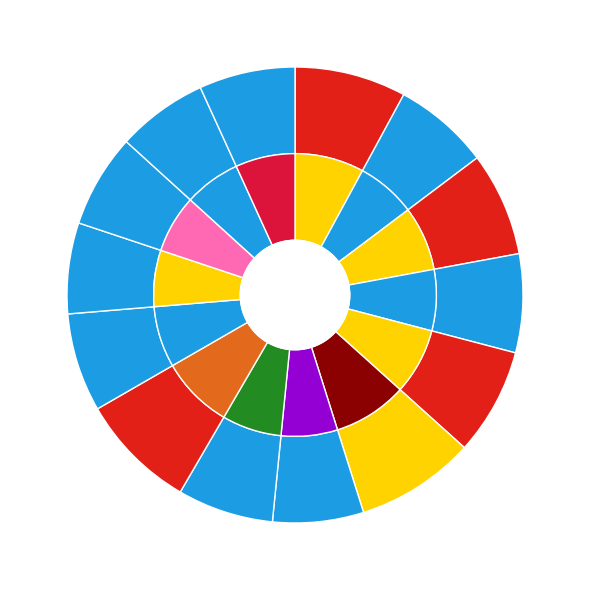

Which slice is the smallest?

Jermaine Long
175